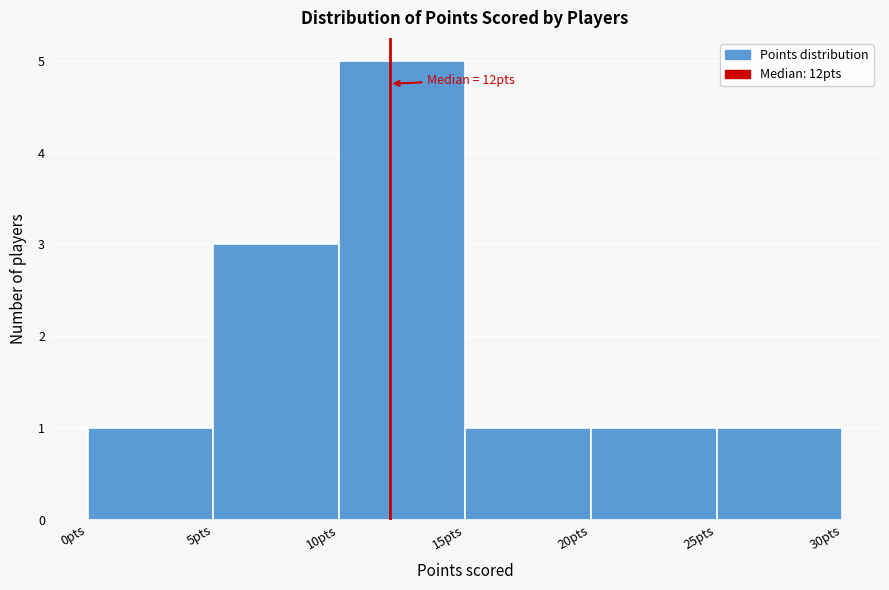

Which range on the x-axis has the tallest bar?

10 to 15